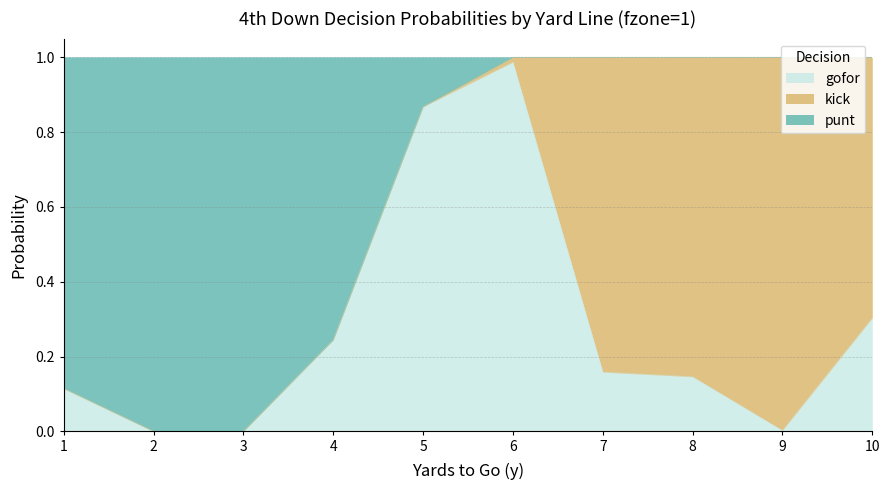

At which label does gofor reach its peak?

6